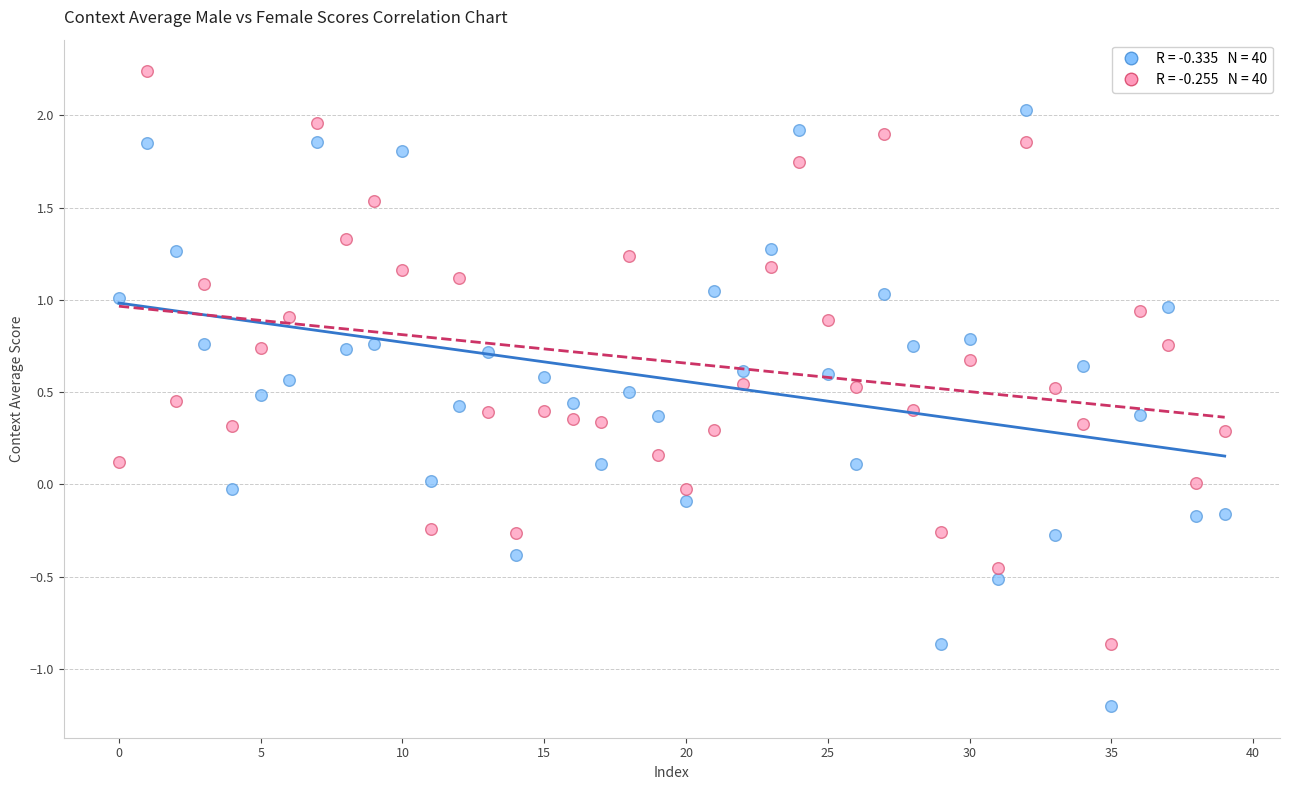

Across all data points, what is the range of Y values (max minus min)?

3.4